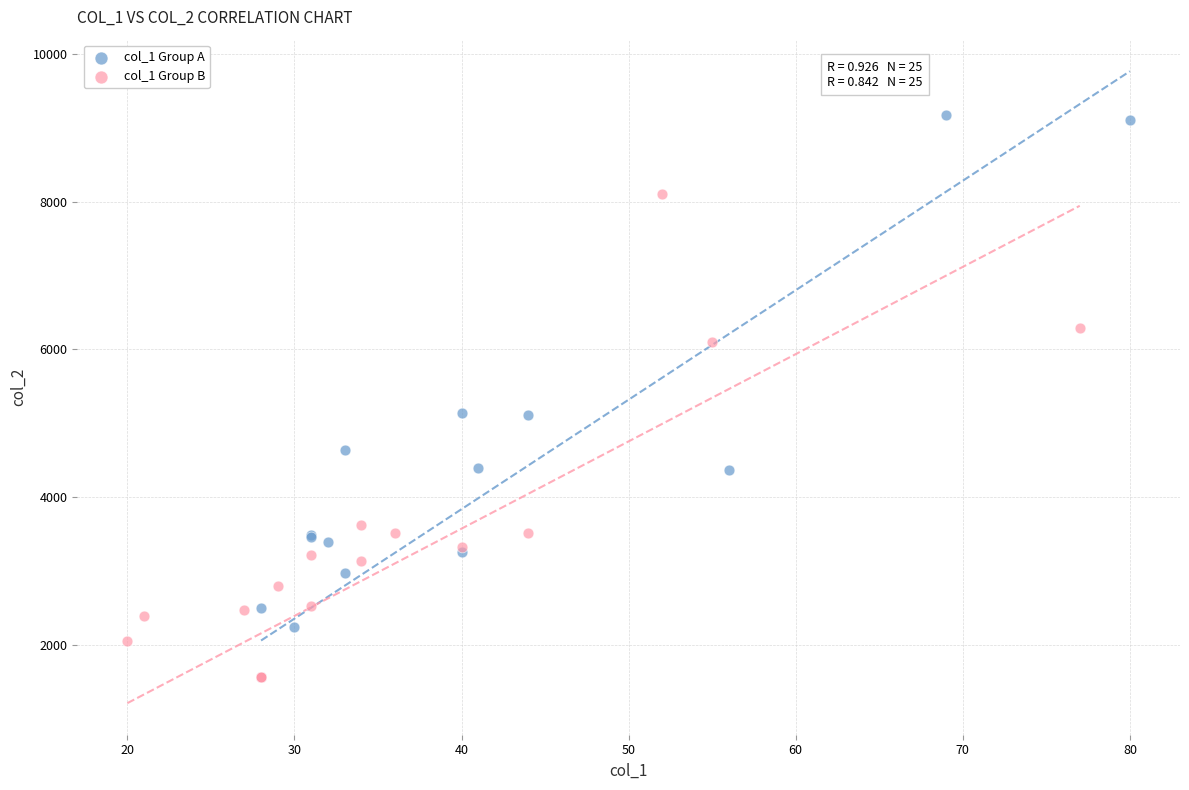

Which series has the widest spread of Y values?

col_1 Group A